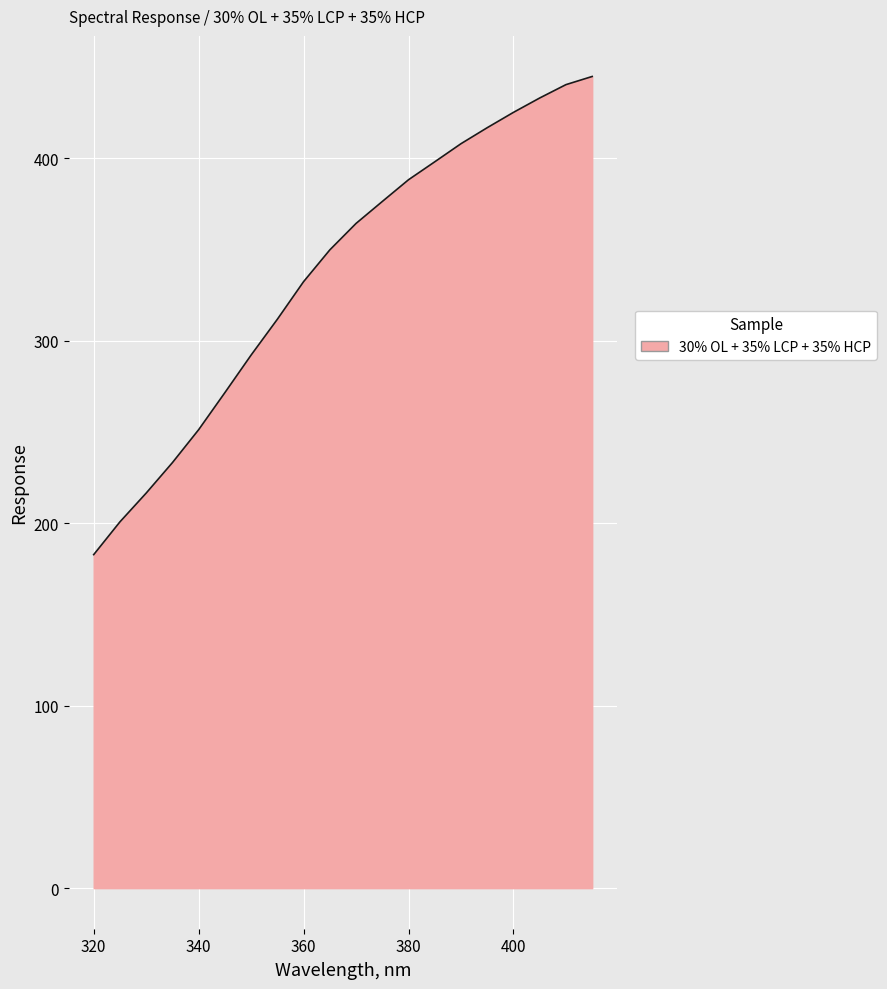

Does the chart display data point markers on the line(s)?

No